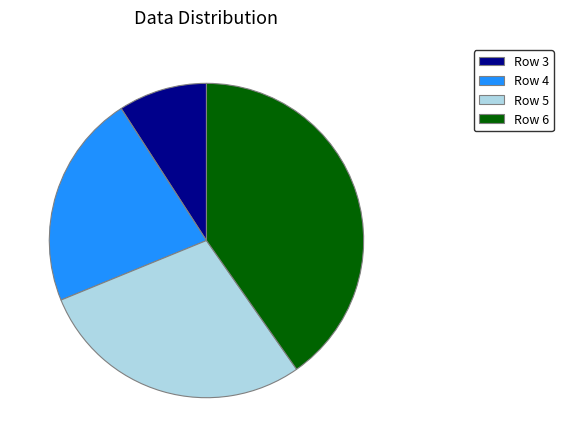

Do Row 4 and Row 3 together represent more than half of the pie?

No